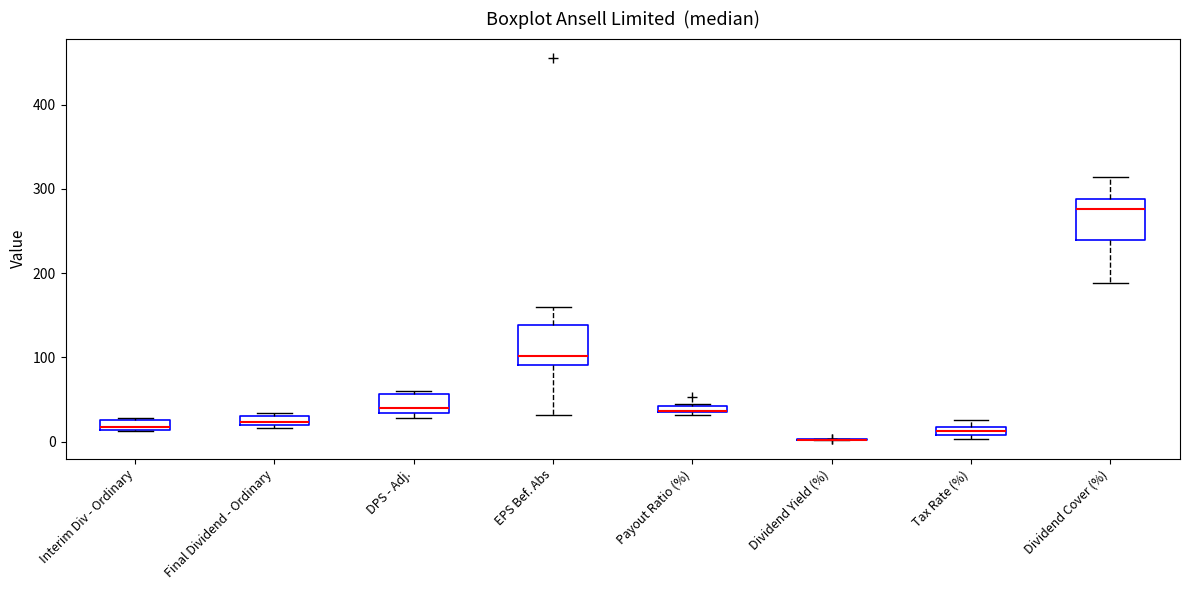

Where is the upper edge of the box for EPS Bef. Abs on the y-axis? The values are not printed on the chart, so give them approximately, as read against the axis.

140